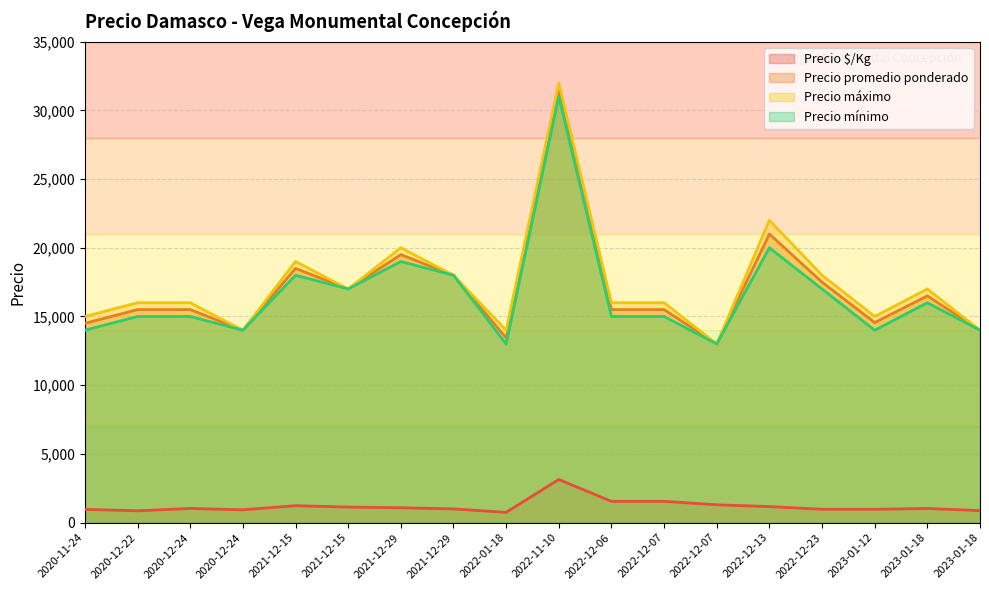

At which category is the sum across all series the highest?

2022-11-10